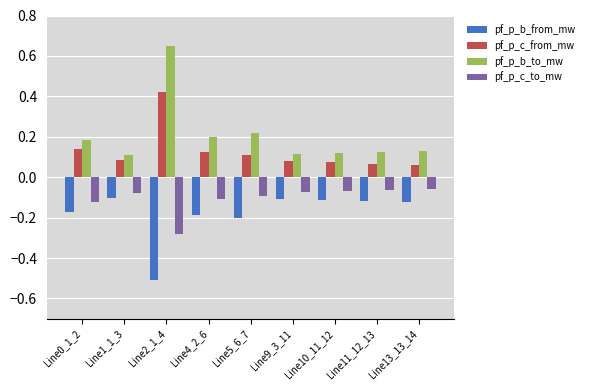

Is the value of pf_p_c_to_mw at Line2_1_4 greater than the value of pf_p_b_to_mw at Line1_1_3?

No